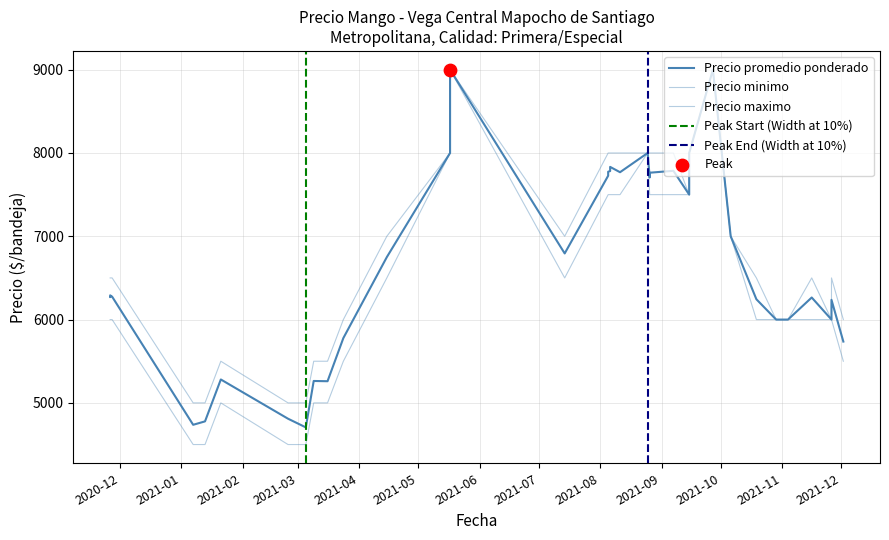

At which category is the sum across all series the highest?

2021-05-17